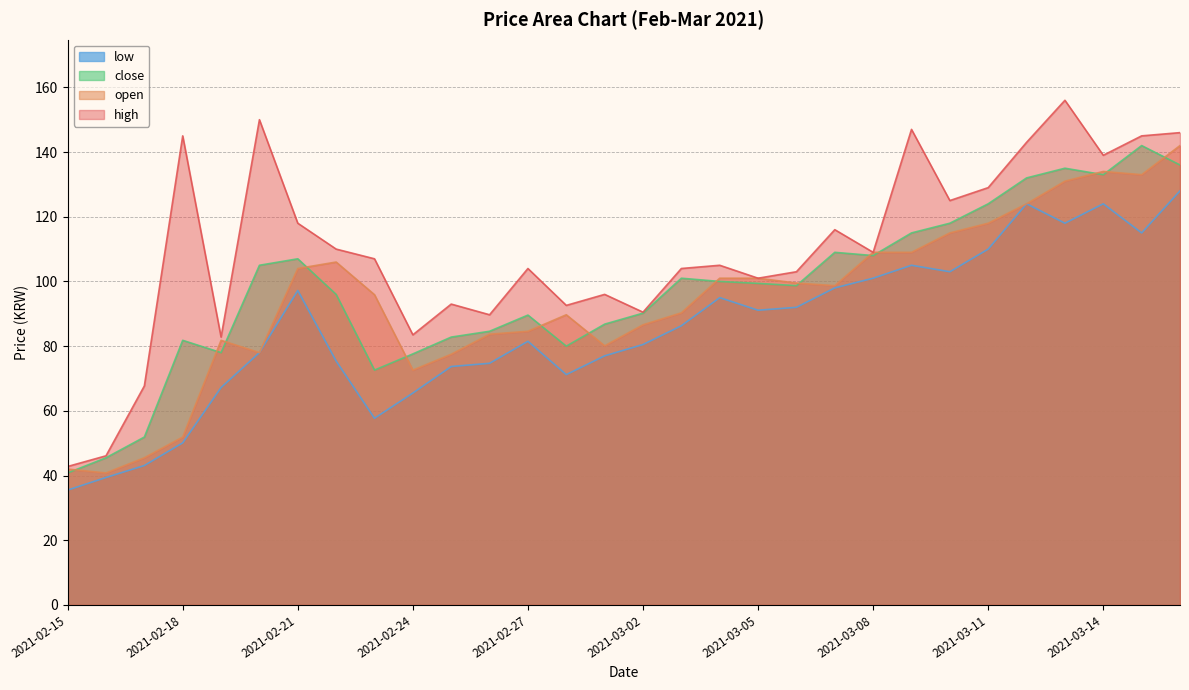

What are all the series names shown in the legend?

low, close, open, high